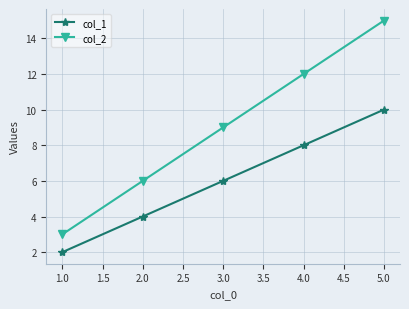

True or false: col_2 and col_1 cross at least once.

False